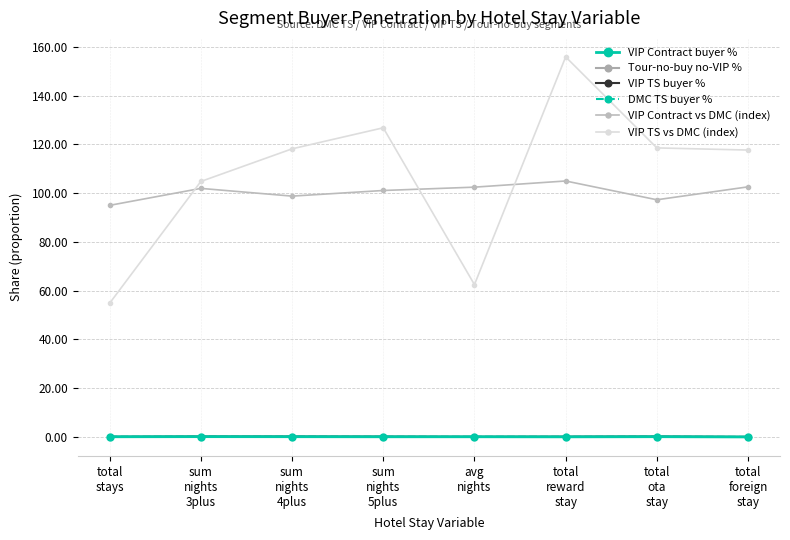

How many data points does each series have?

8